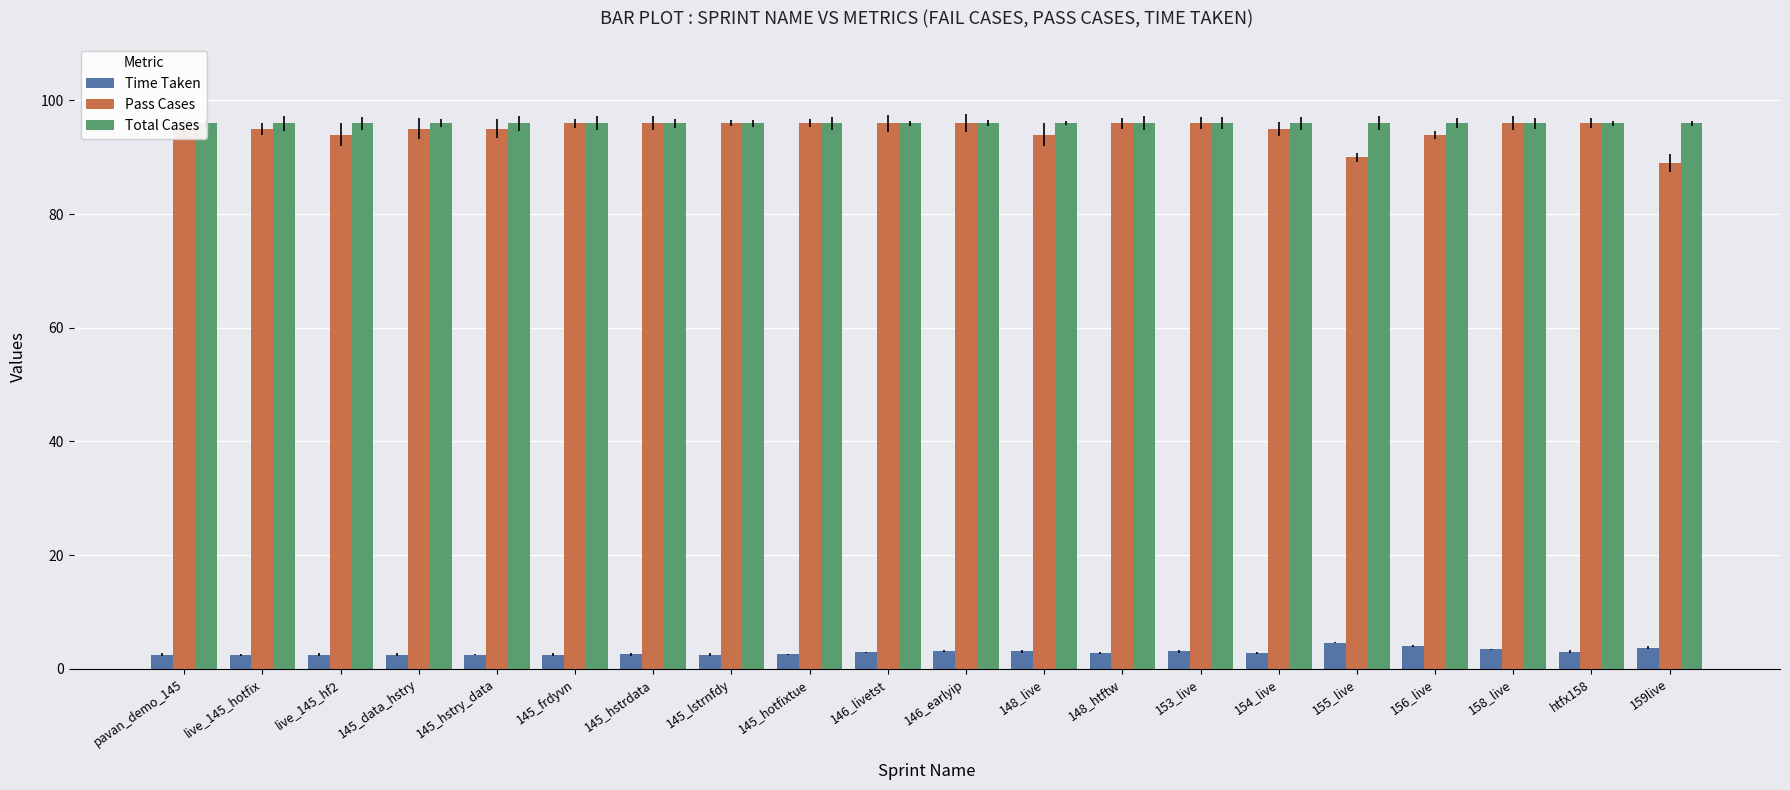

What is the lowest value of the Total Cases series?

96.0